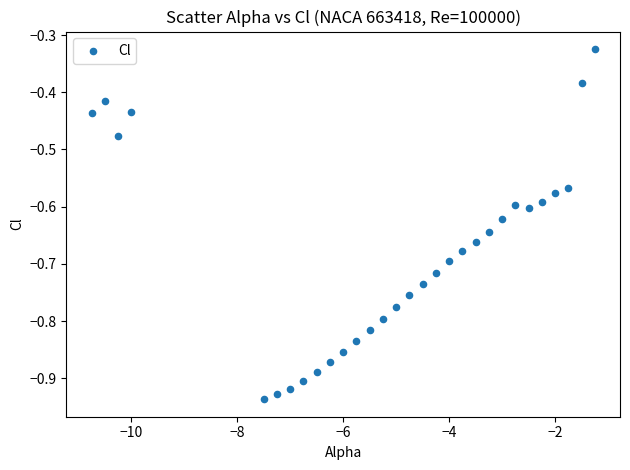

What is the range of X values (max minus min)?

9.5